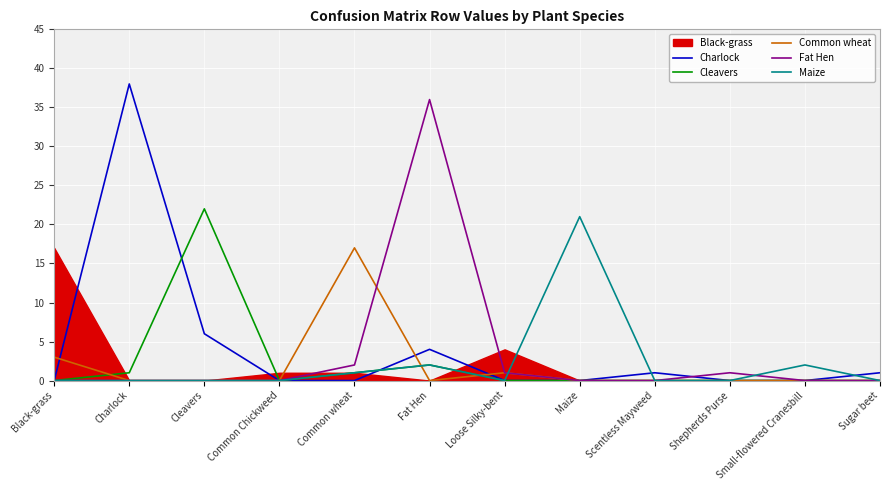

Between Maize and Sugar beet, which is larger?

Sugar beet